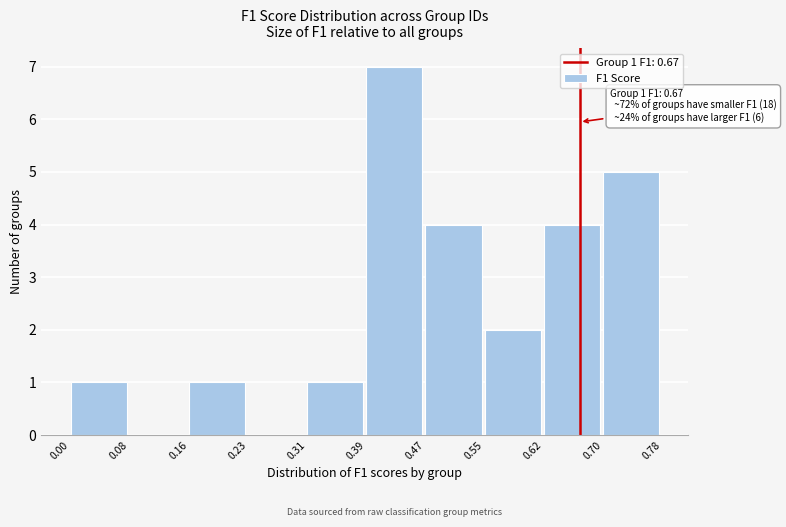

Which range on the x-axis has the tallest bar?

0.39 to 0.47